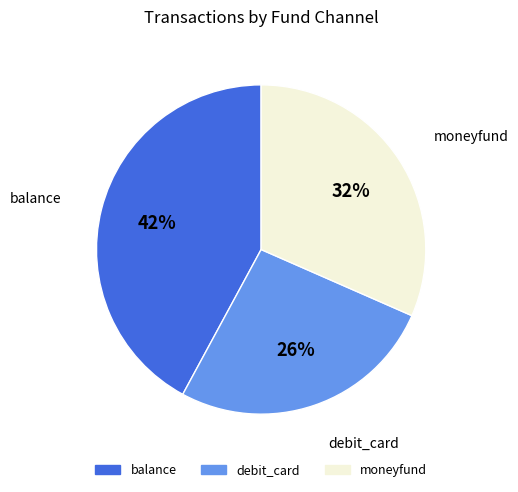

Is balance the majority of the pie?

No